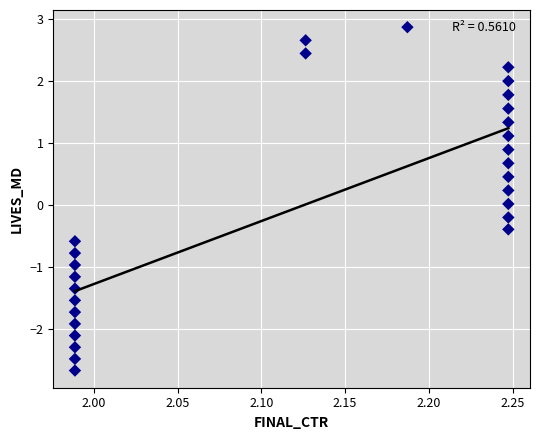

What is the range of X values (max minus min)?

0.3